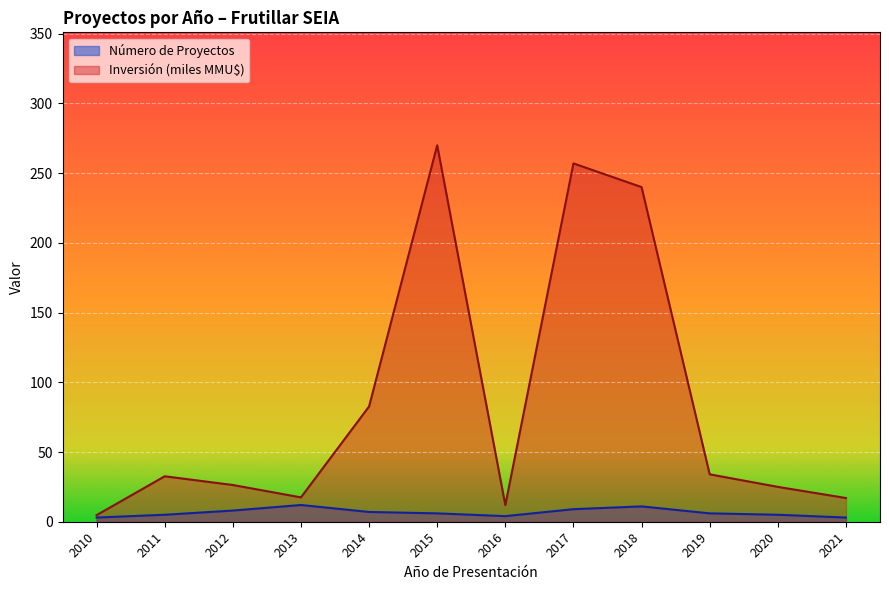

In Inversión (MMU$), how many points are higher than both neighbors (excluding endpoints)?

3